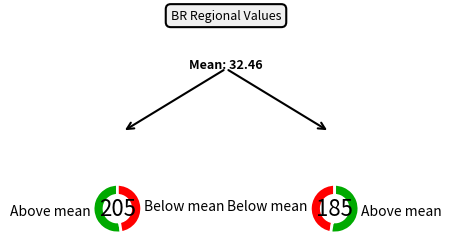

To the nearest percent, what is the difference between the largest and smallest slice percentages?

2%